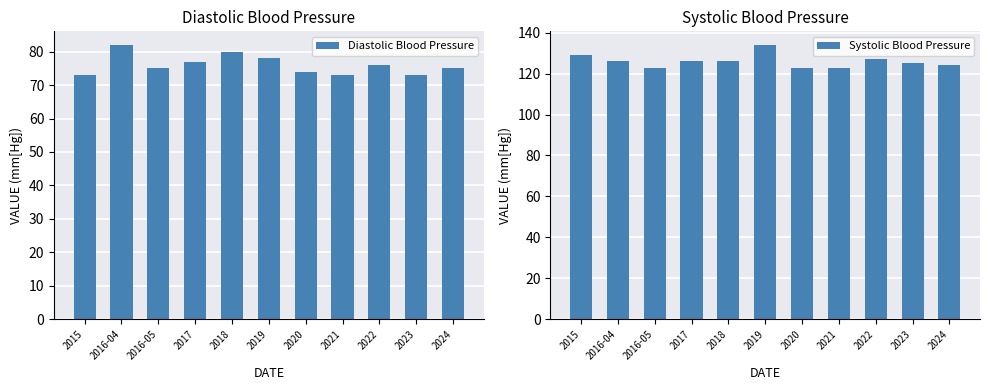

What is the value of the Systolic Blood Pressure bar at the 8th from the left?

123